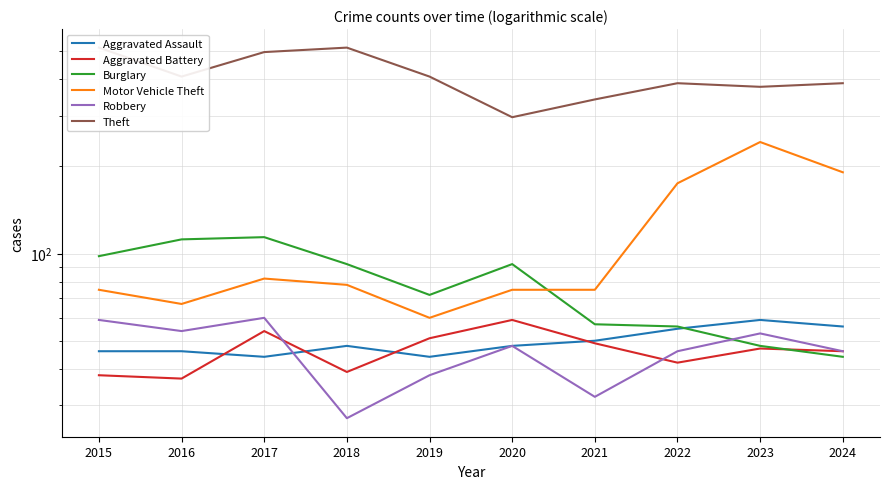

What are all the series names shown in the legend?

Aggravated Assault, Aggravated Battery, Burglary, Motor Vehicle Theft, Robbery, Theft